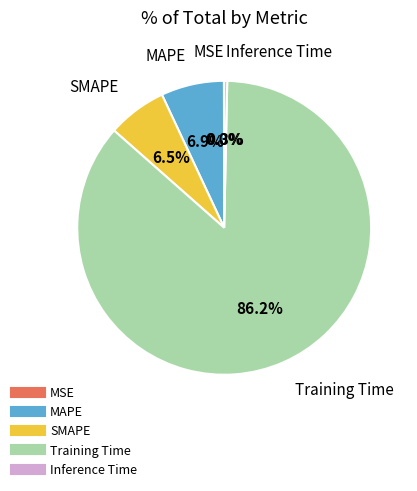

Between MAPE and Training Time, which is larger?

Training Time